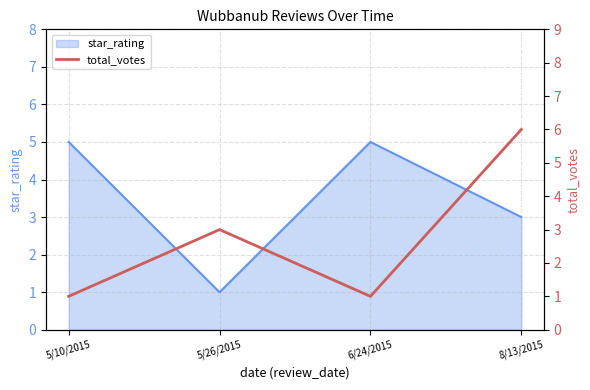

How many interior local peaks (higher than both neighbors) does the data have?

1